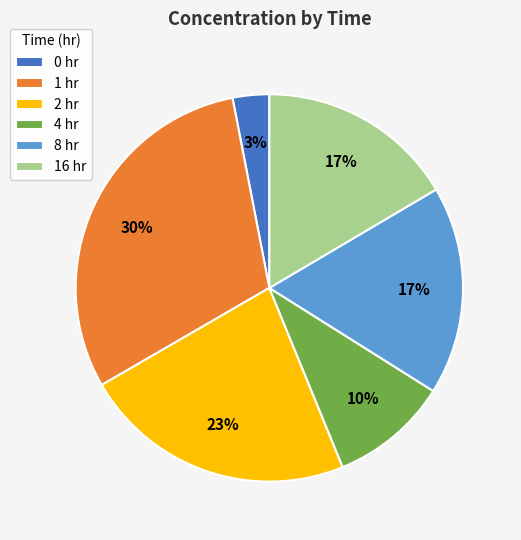

To the nearest percent, what is the combined percentage of 0 hr and 2 hr?

26%